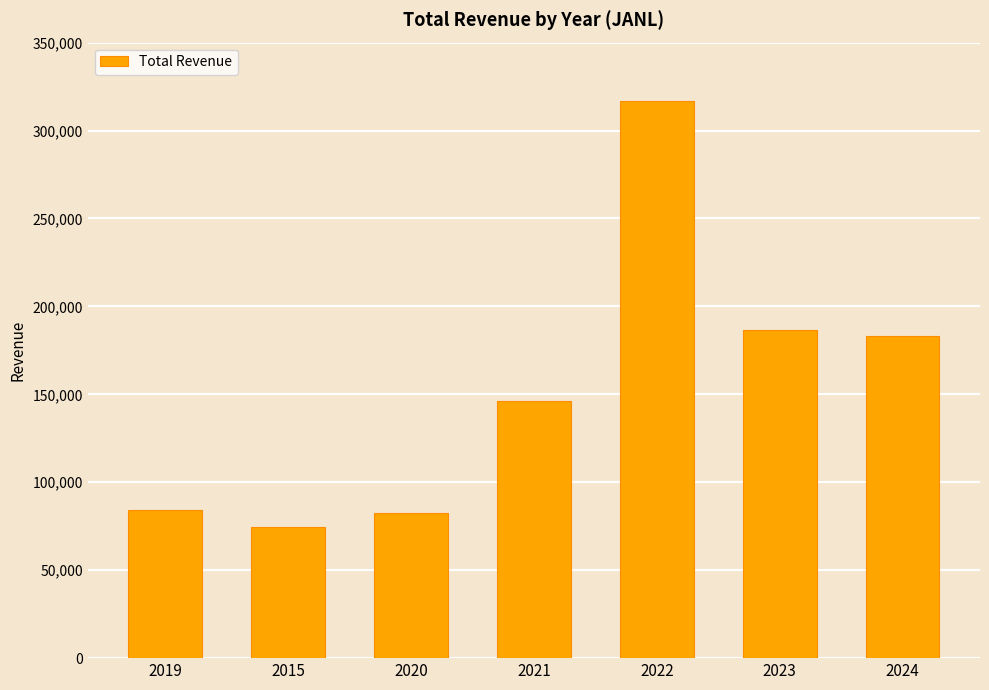

What is the greatest value displayed?

316900